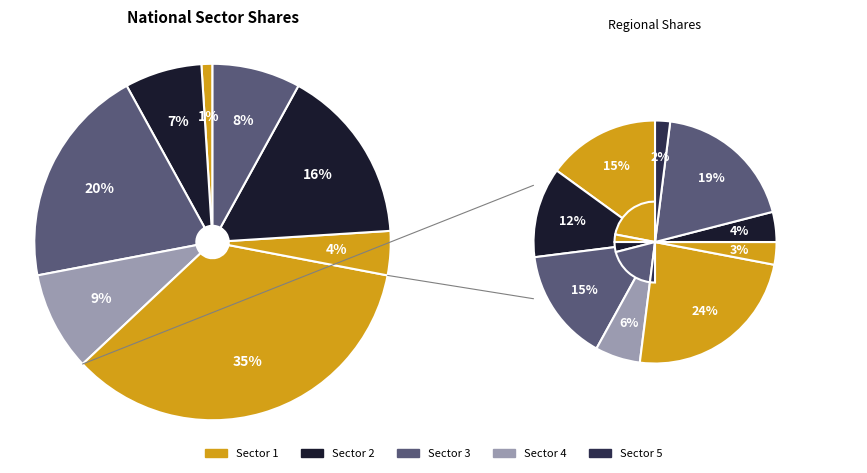

How many slices are in this pie chart?

8